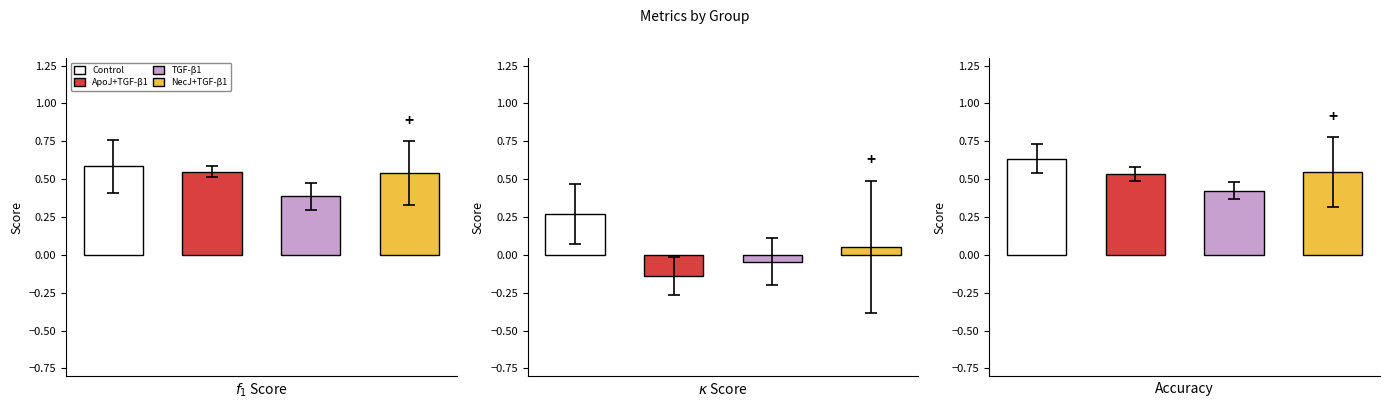

What is the average value of the accuracy series?

0.5